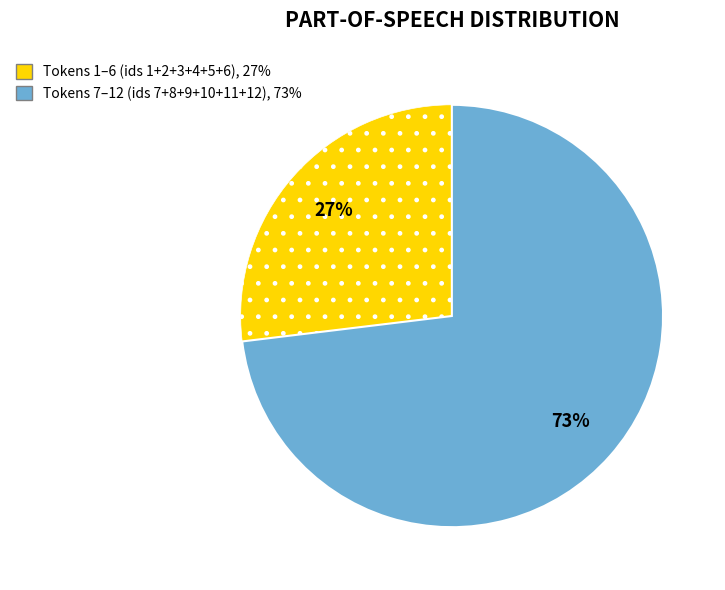

How many slices are in this pie chart?

2